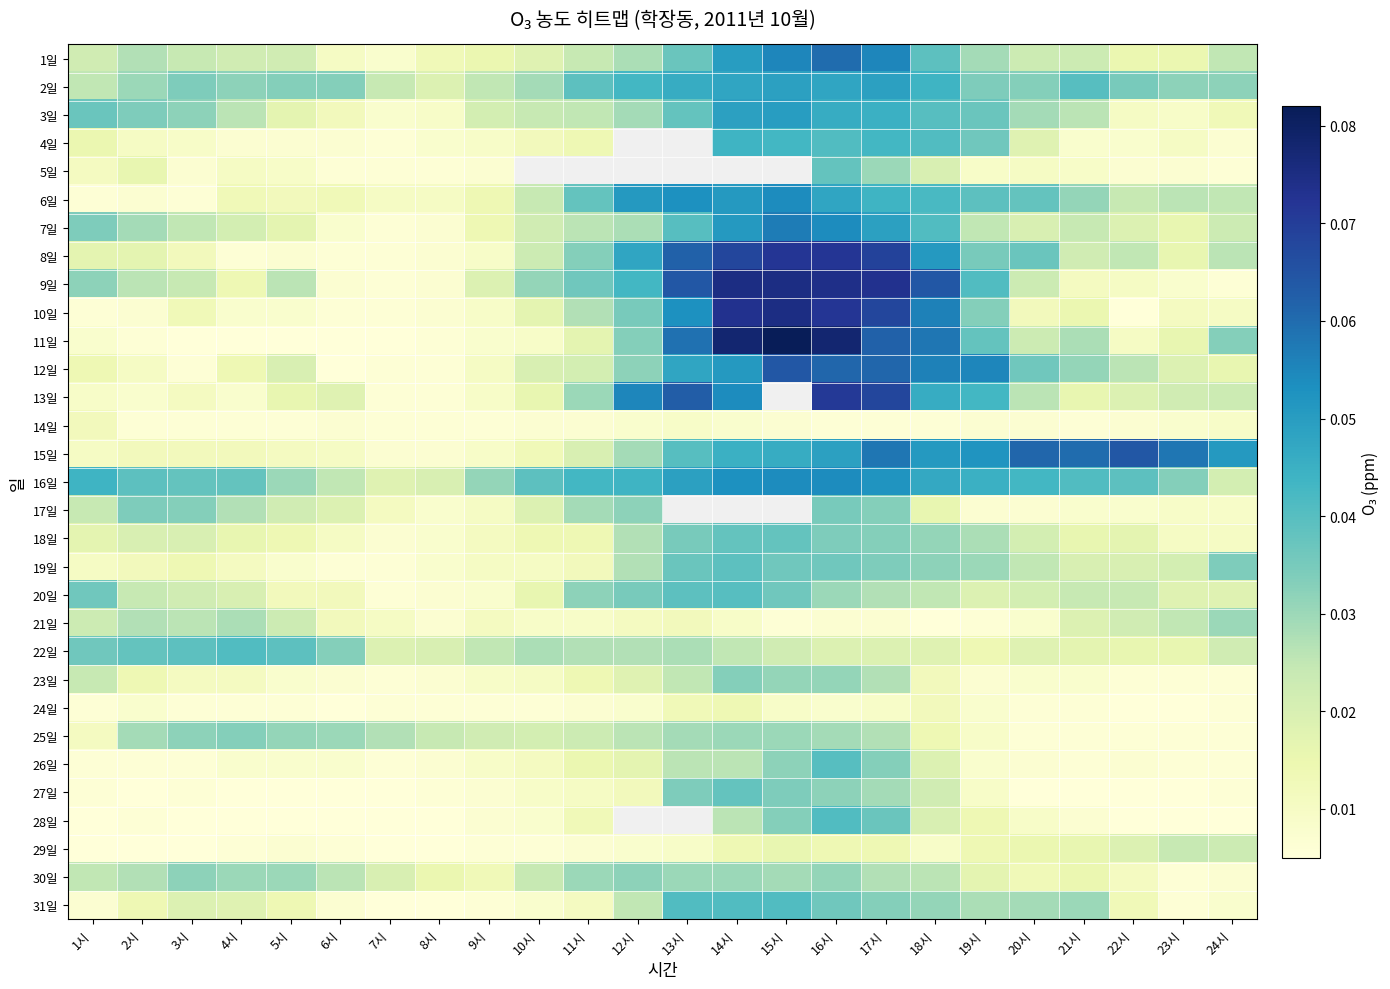

Rank the categories by 25일 value from lowest to highest.

20시, 21시, 22시, 23시, 24시, 19시, 1시, 18시, 10시, 9시, 11시, 8시, 12시, 7시, 17시, 2시, 13시, 16시, 6시, 14시, 15시, 5시, 3시, 4시